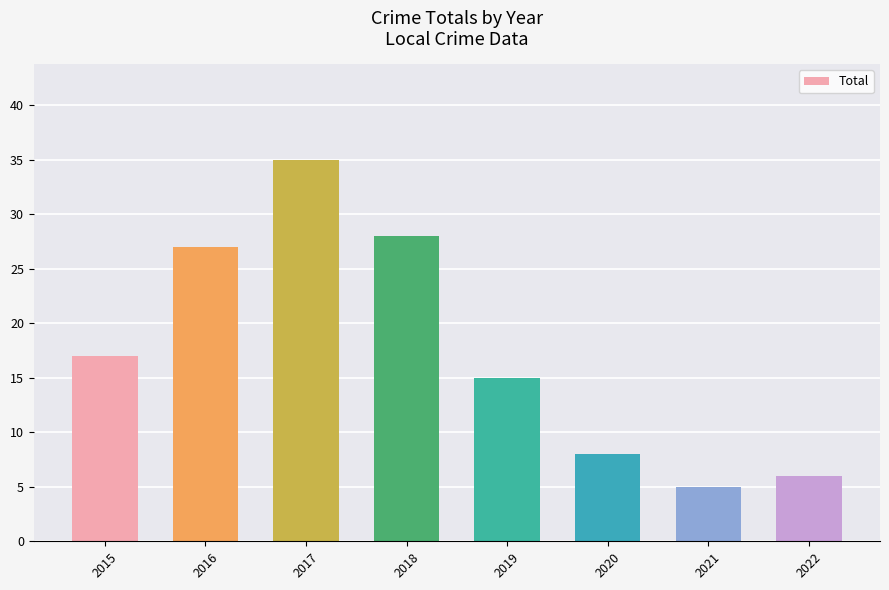

What is the minimum value shown in the chart?

5